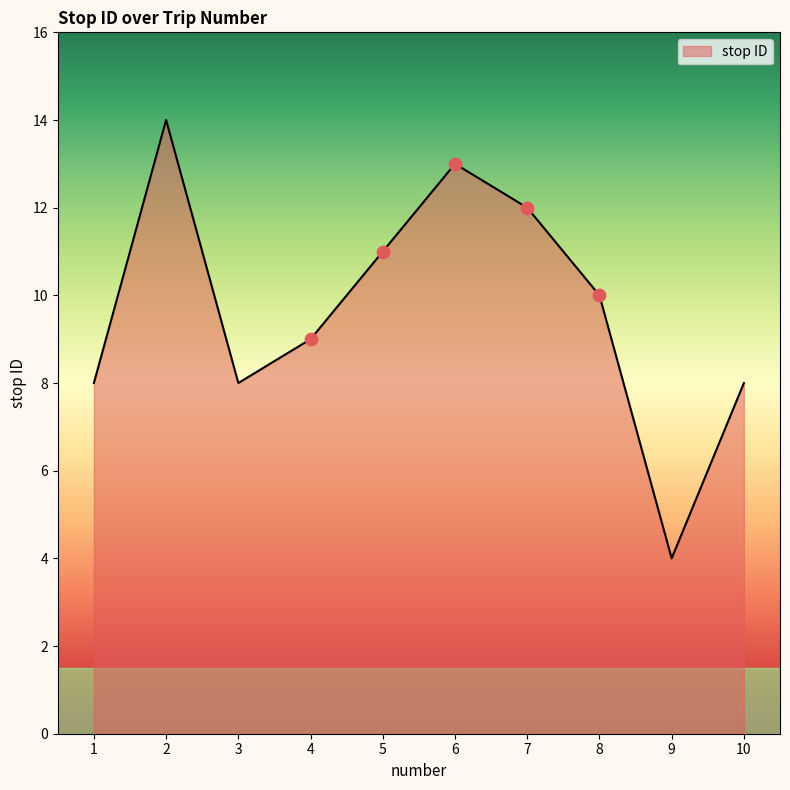

What is the ratio of the value at 2 to the value at 8?

1.4